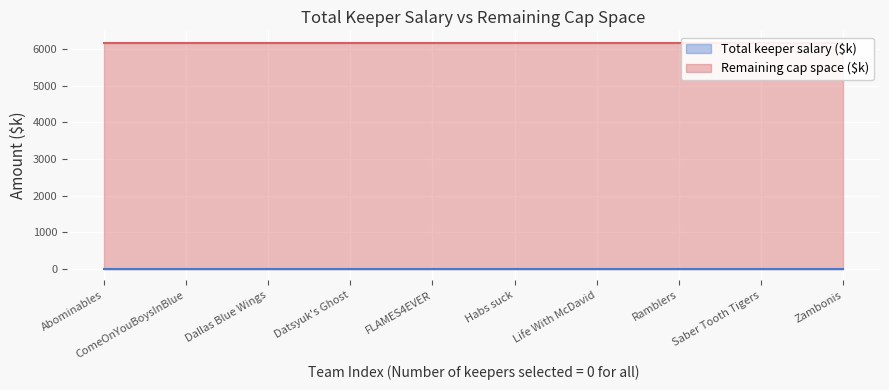

Rank the series at Life With McDavid from lowest to highest value.

Total keeper salary ($k), Remaining cap space ($k)